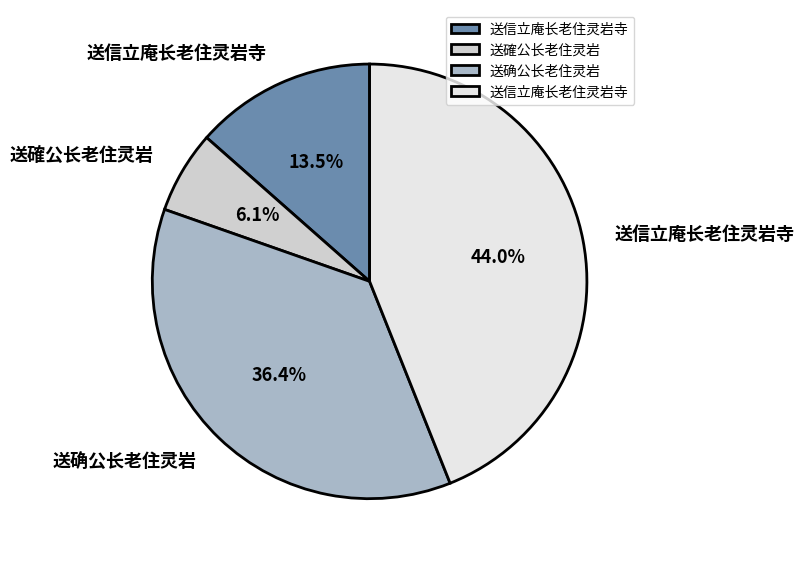

How many segments does this pie chart have?

4